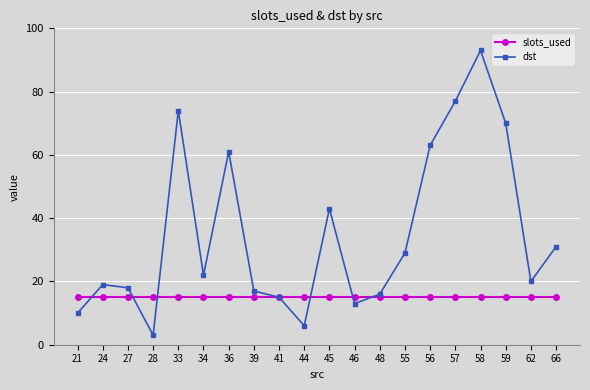

How many data points does each series have?

20